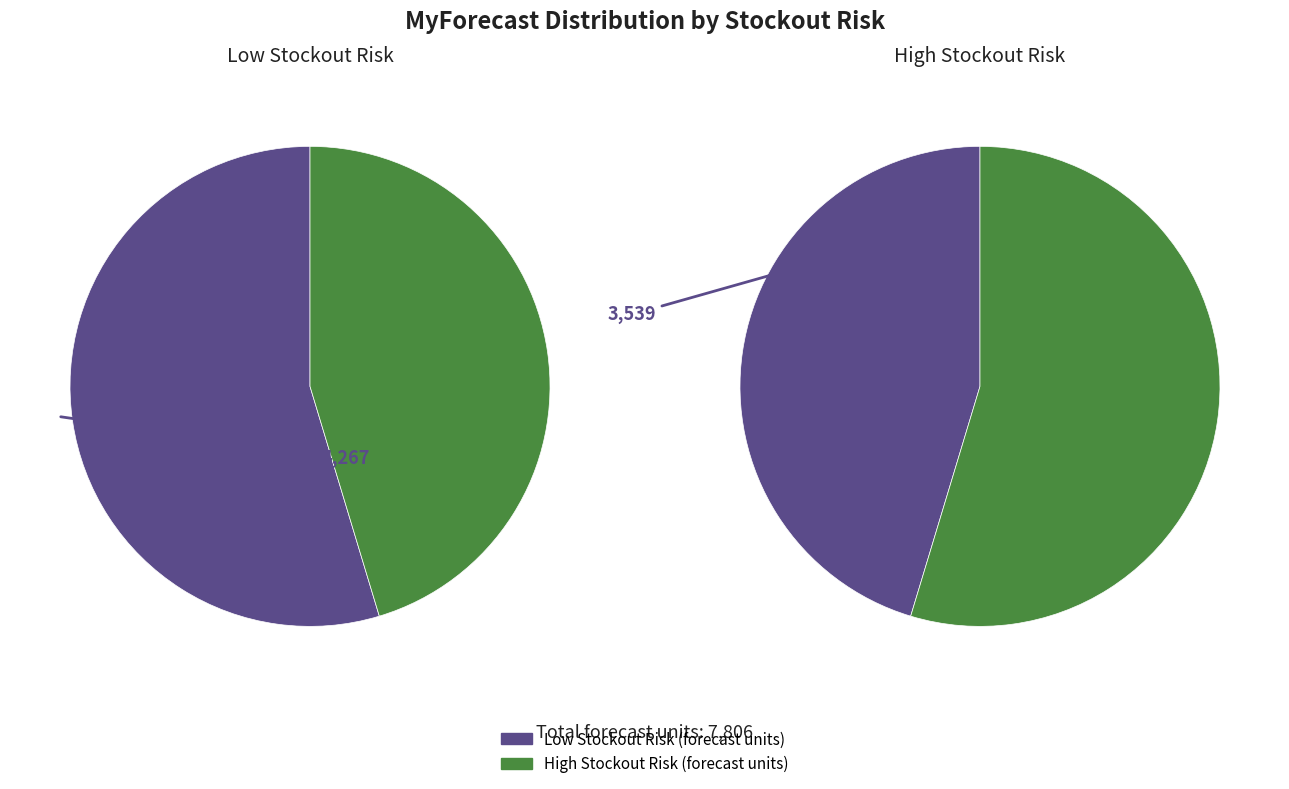

Does 4 account for over 50% of the chart?

No